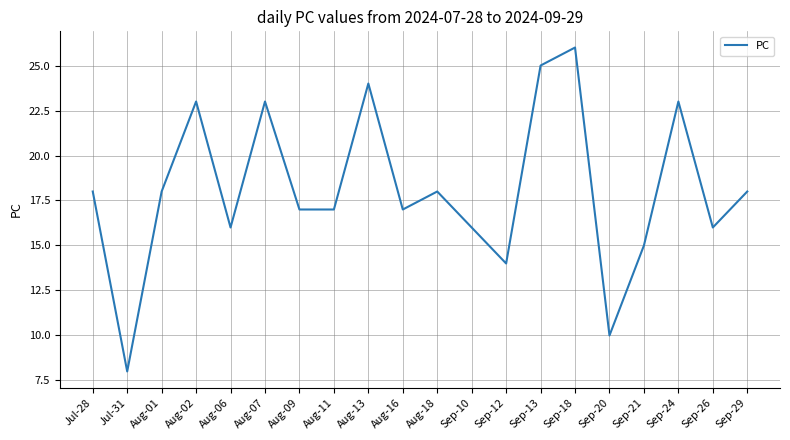

What is the approximate value at Sep-10, to the nearest 5?

15